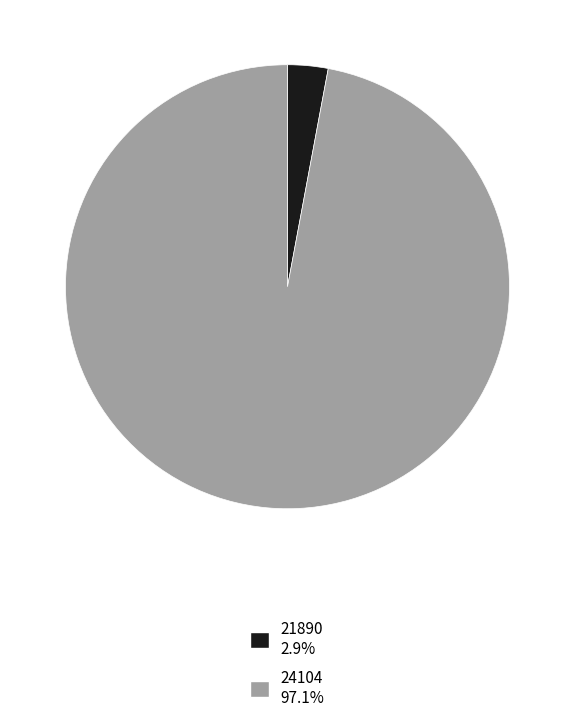

Which category accounts for the majority?

24104